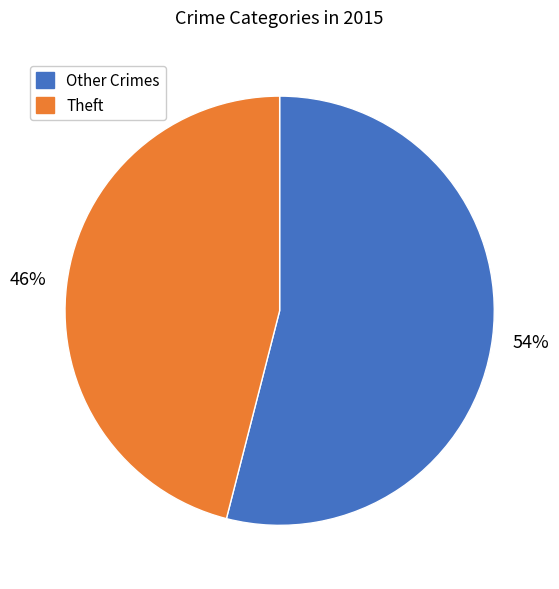

Is there a majority slice in this chart?

Yes